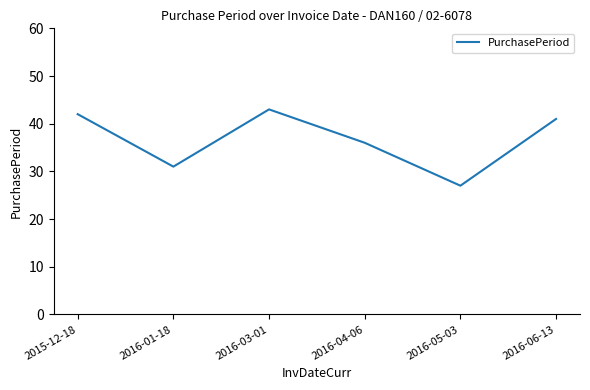

At which label does the data first exceed 41?

2015-12-18